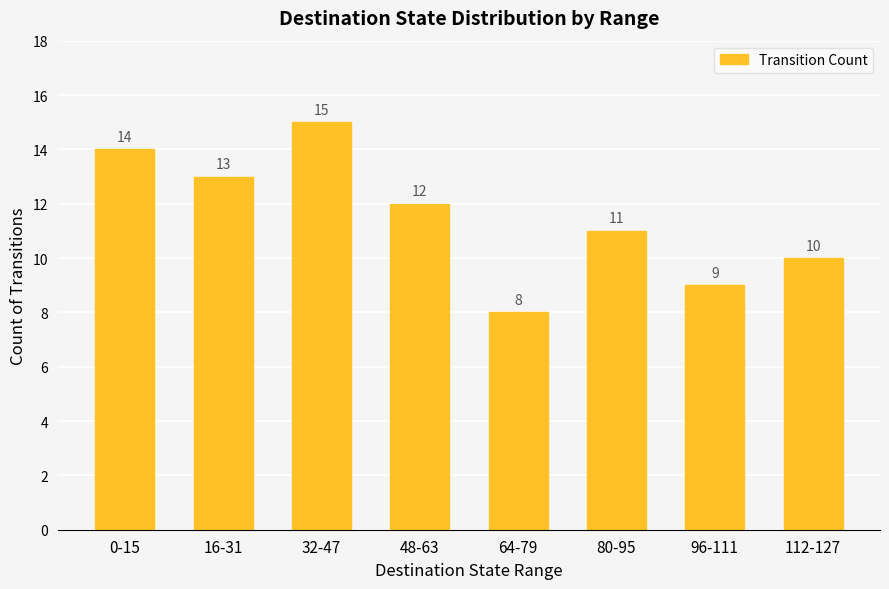

Which label corresponds to the largest value in the chart?

32-47